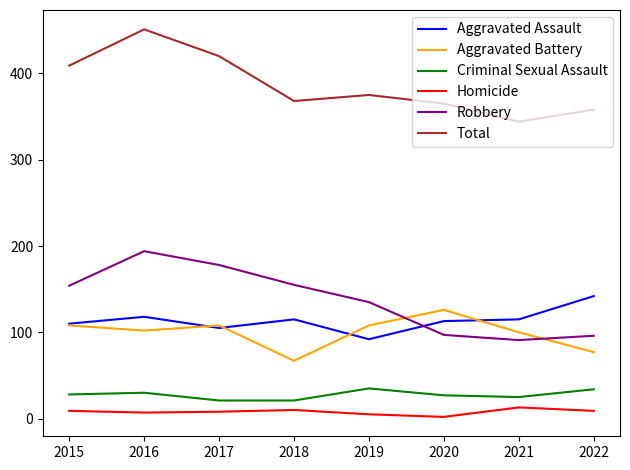

At which category is the sum across all series the highest?

2016